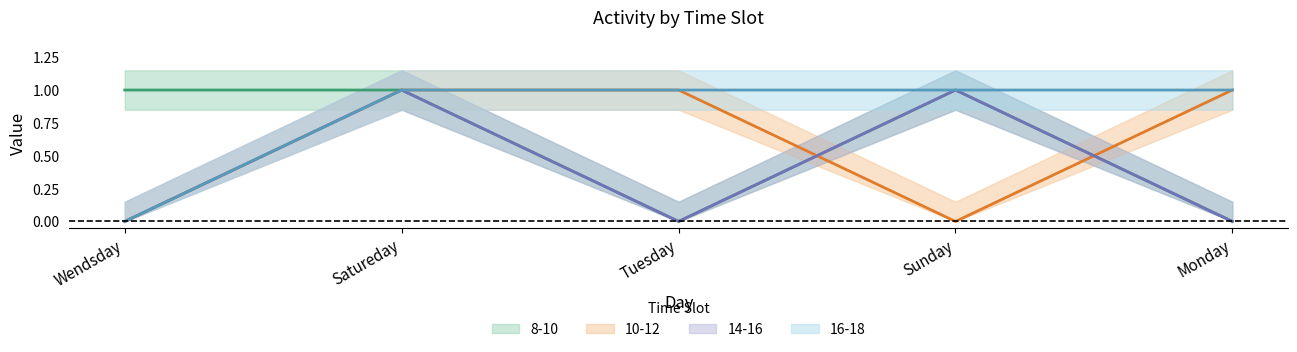

True or false: 8-10 and 10-12 cross at least once.

True